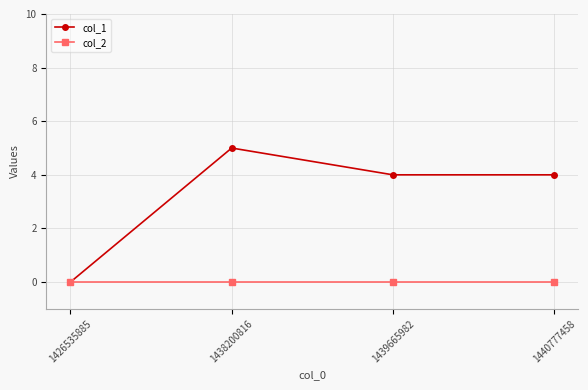

In col_1, how many points are higher than both neighbors (excluding endpoints)?

1